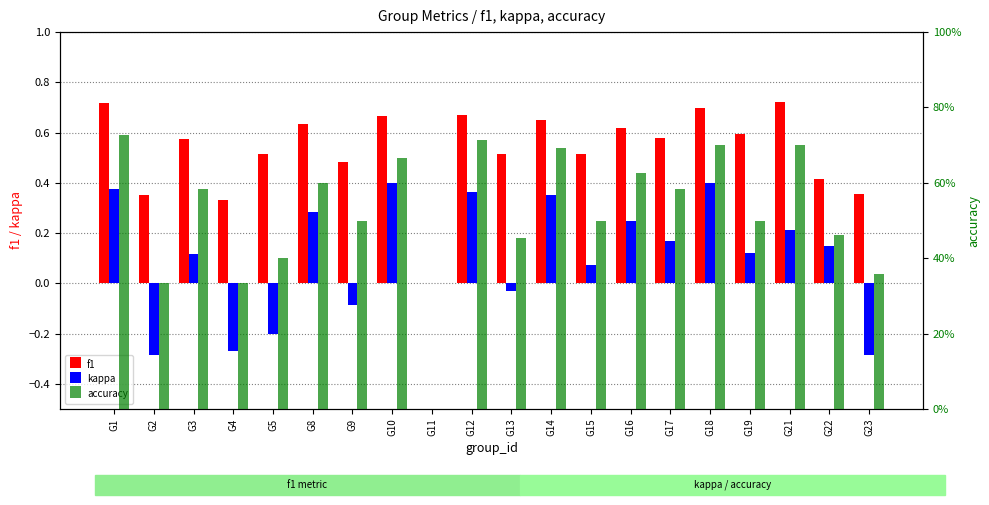

What is the difference between the accuracy values at G10 and G11?

0.7